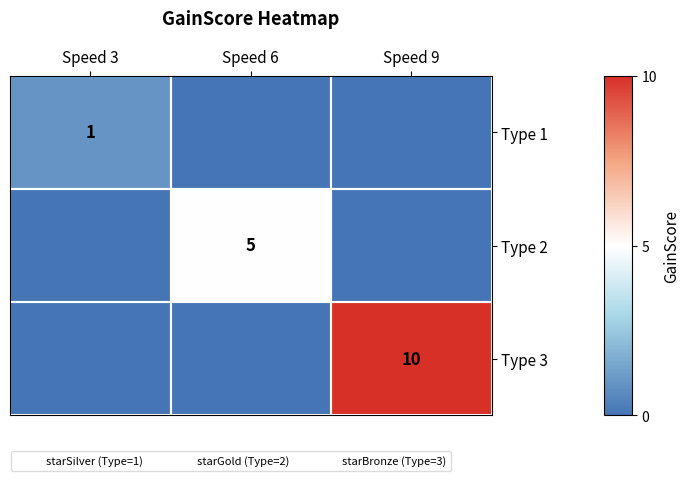

Rank the series by their maximum value, from lowest to highest.

Type 1, Type 2, Type 3